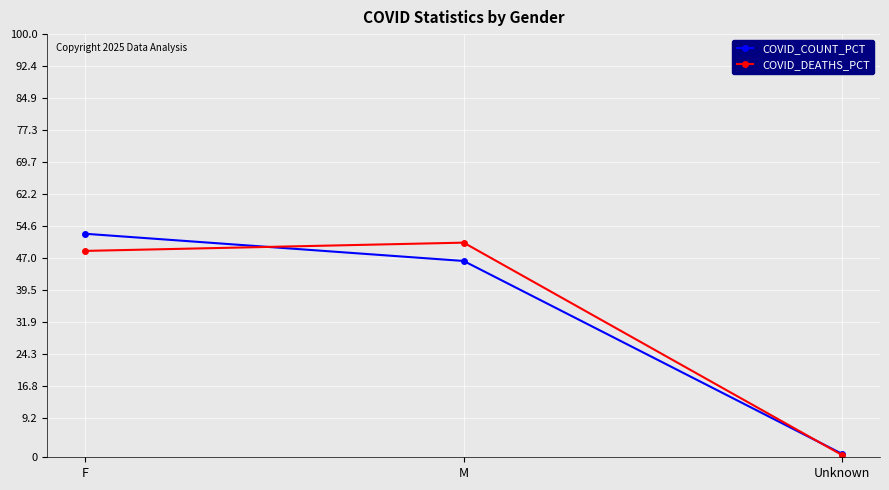

The value of COVID_COUNT_PCT at Unknown is 0.8. True or false?

True